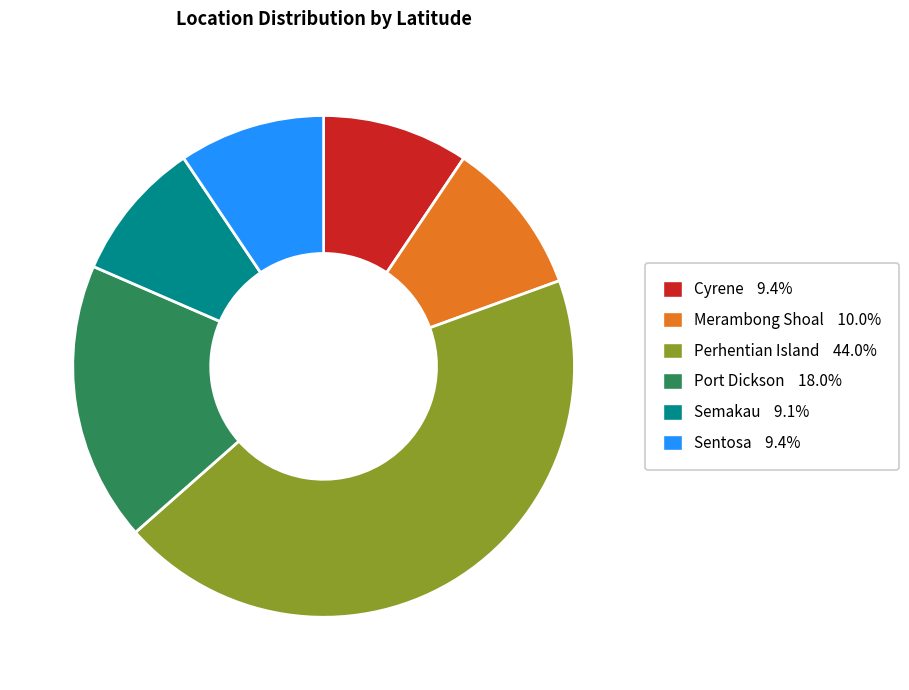

Combined, do Merambong Shoal and Sentosa account for over 50%?

No